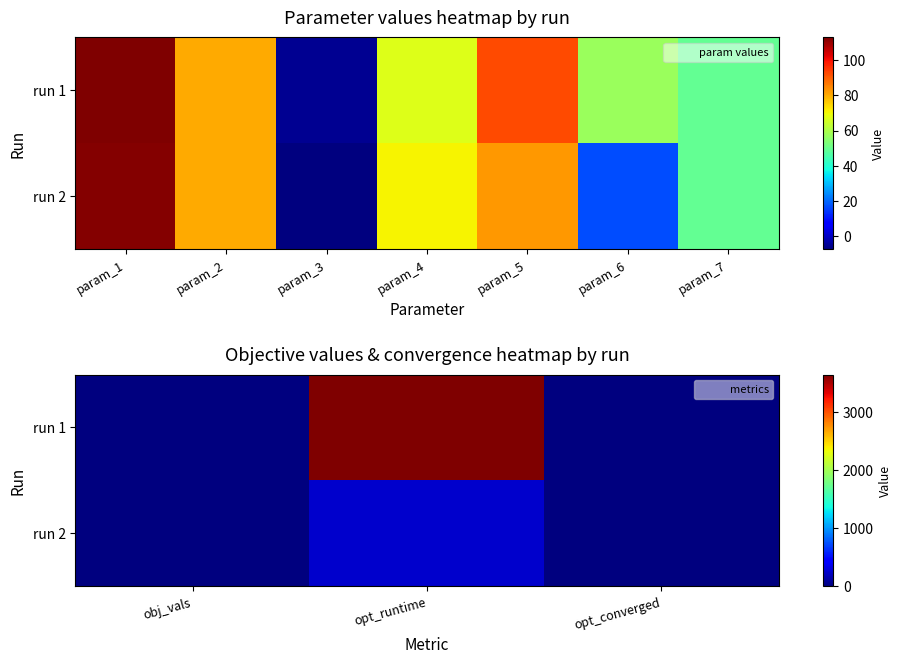

Which series changed the most between opt_runtime and opt_converged?

run 1